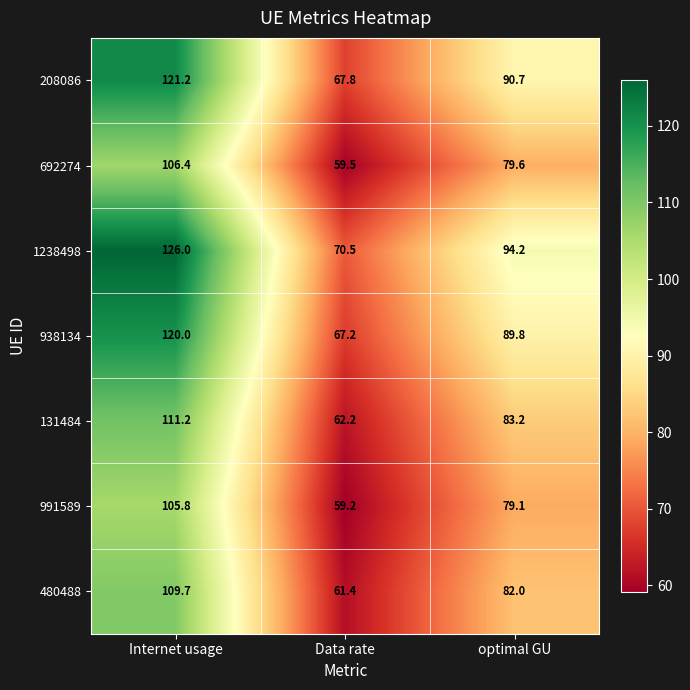

List the series in order of their peak value, highest first.

1238498, 208086, 938134, 131484, 480488, 692274, 991589